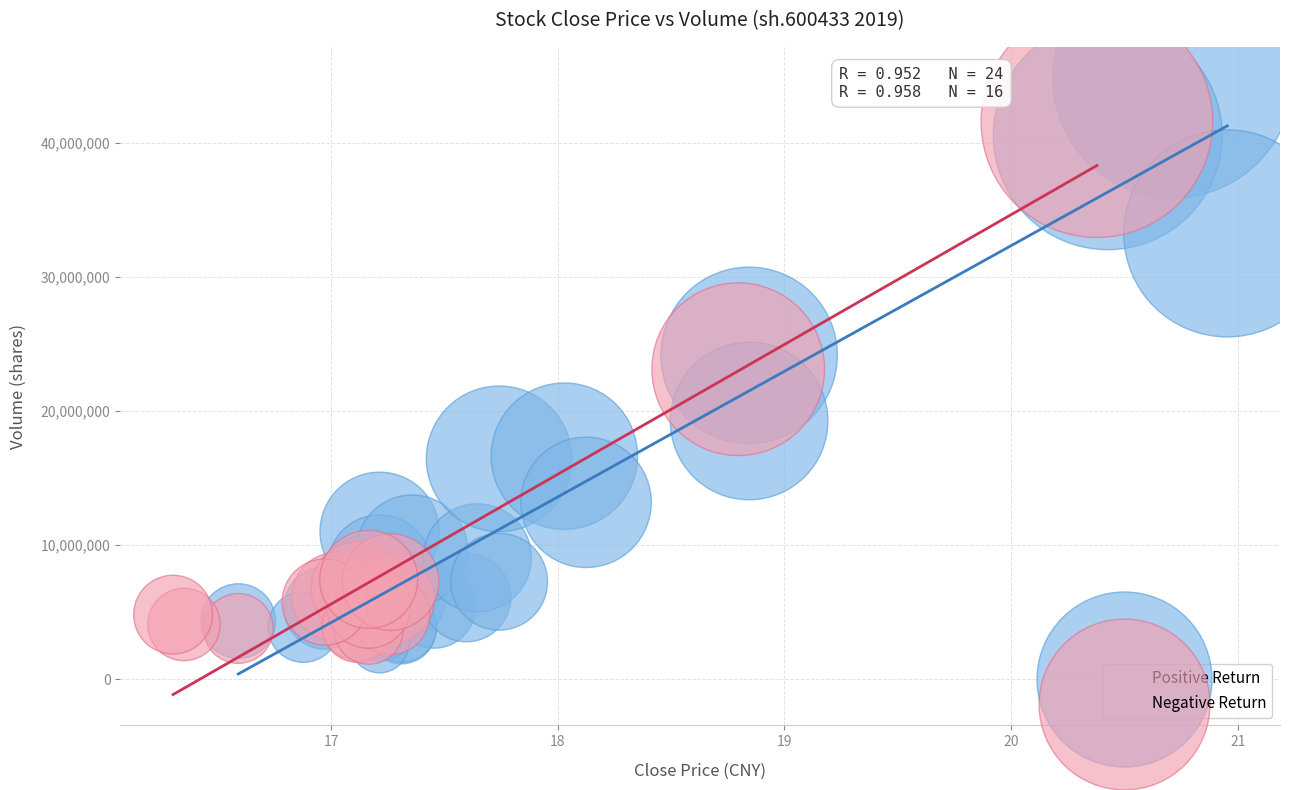

Which series reaches the maximum Y coordinate?

Positive Return